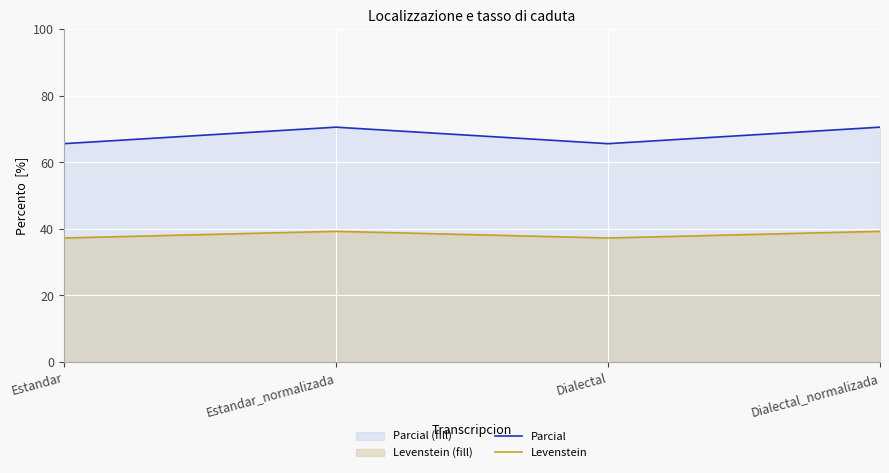

True or false: Parcial and Levenstein cross at least once.

False